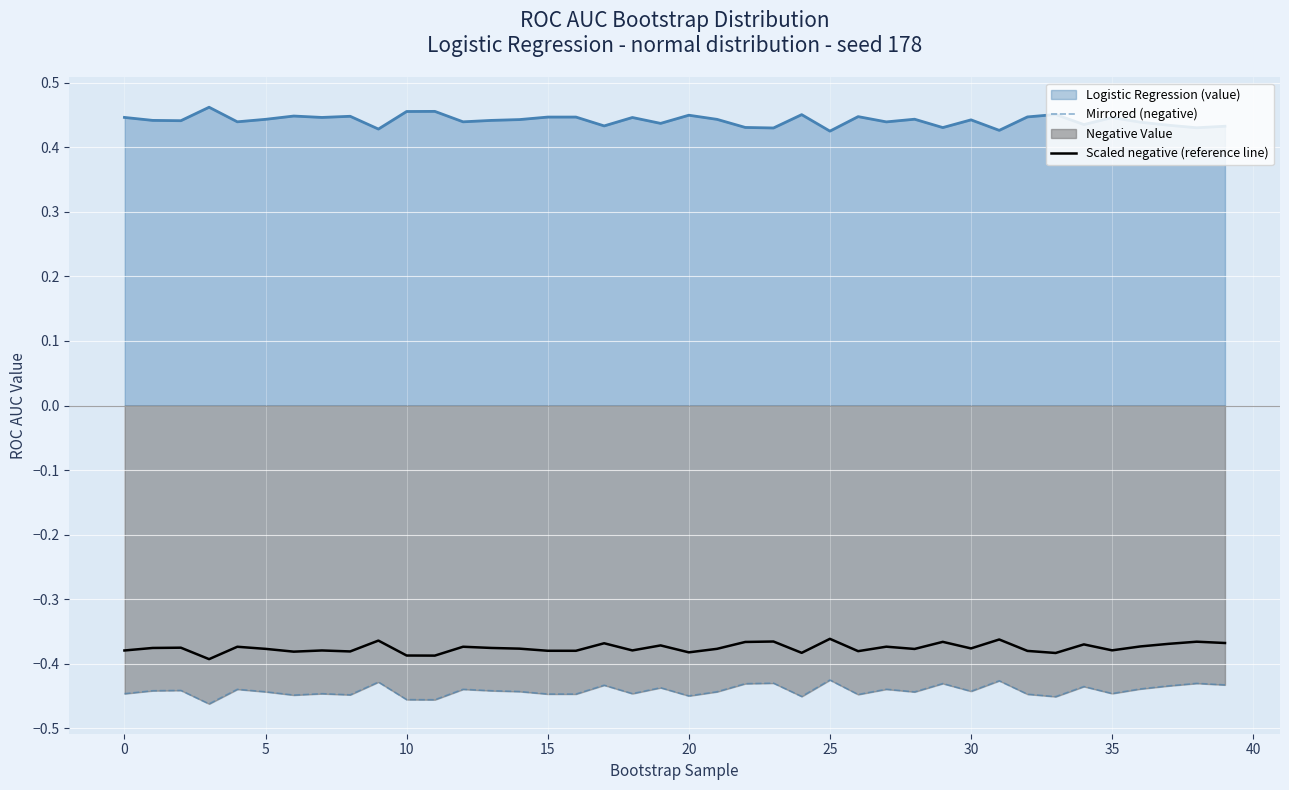

True or false: Mirrored (negative) and Scaled negative (reference line) intersect in this chart.

False